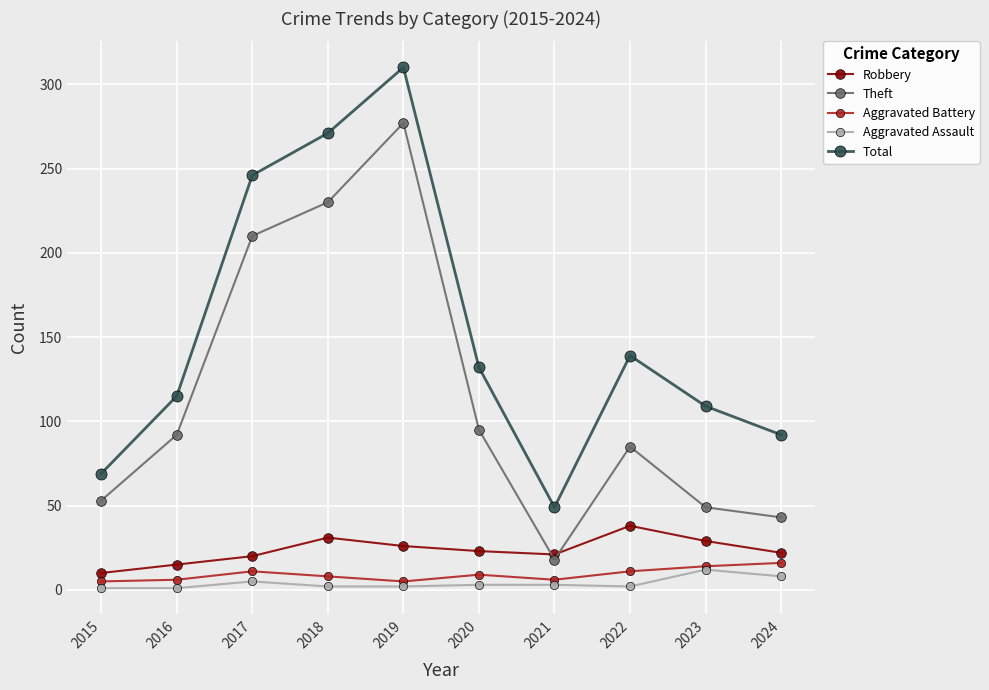

True or false: Aggravated Battery and Theft intersect in this chart.

False